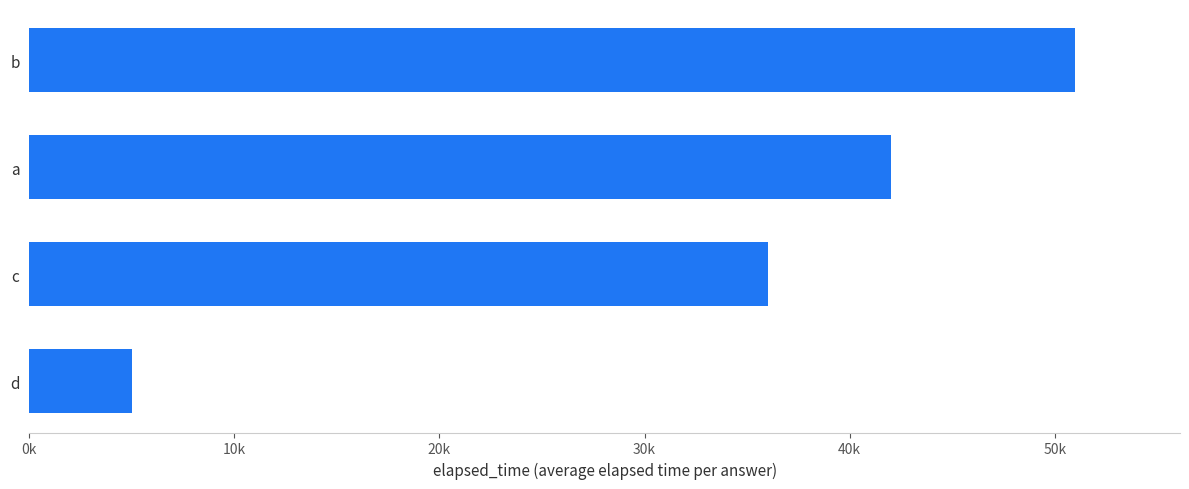

Does the chart contain any negative values?

No